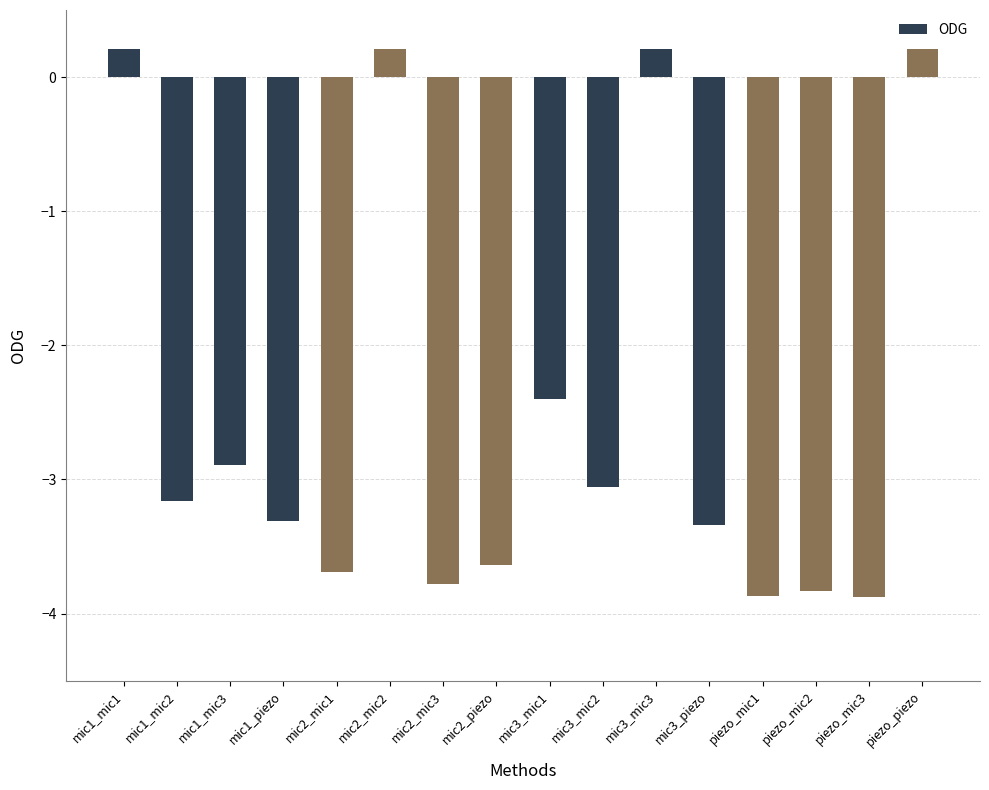

Reading right to left, transcribe all the data shown in this chart.

0.2	-3.9	-3.8	-3.9	-3.3	0.2	-3.1	-2.4	-3.6	-3.8	0.2	-3.7	-3.3	-2.9	-3.2	0.2